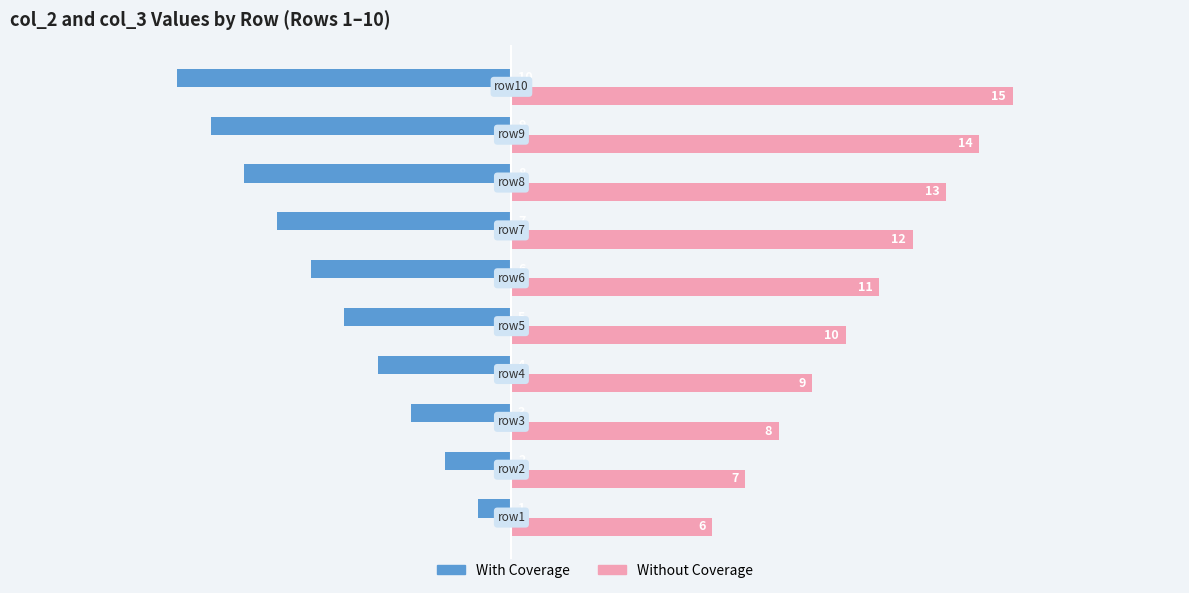

List the series in order of their overall mean, lowest first.

With Coverage, Without Coverage